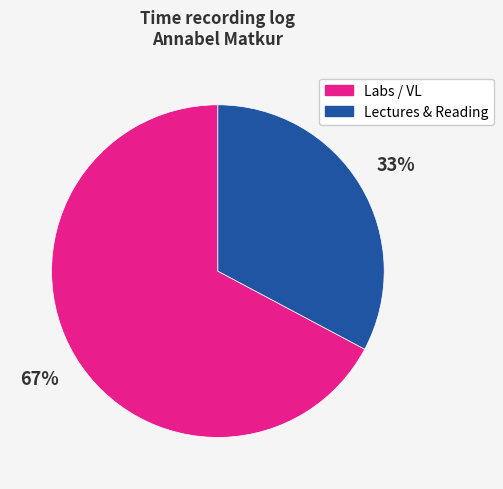

How many slices are in this pie chart?

2